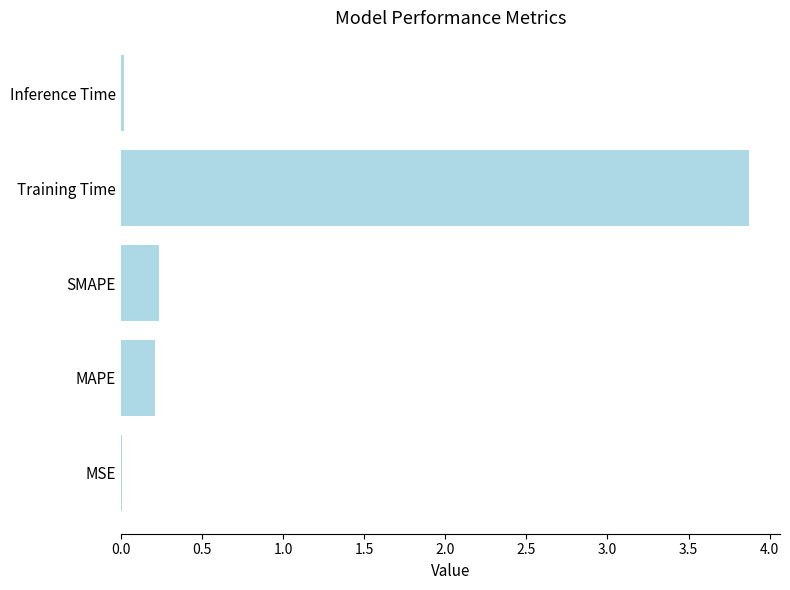

The value at SMAPE is 0.2. True or false?

True